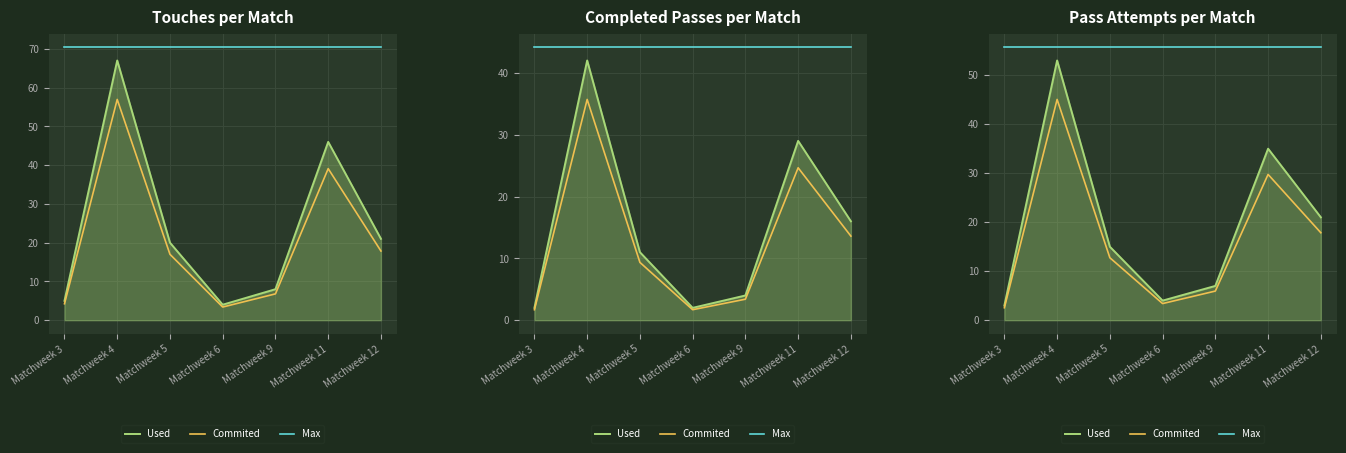

What is the spread (max minus min) of values at Matchweek 5?

42.9